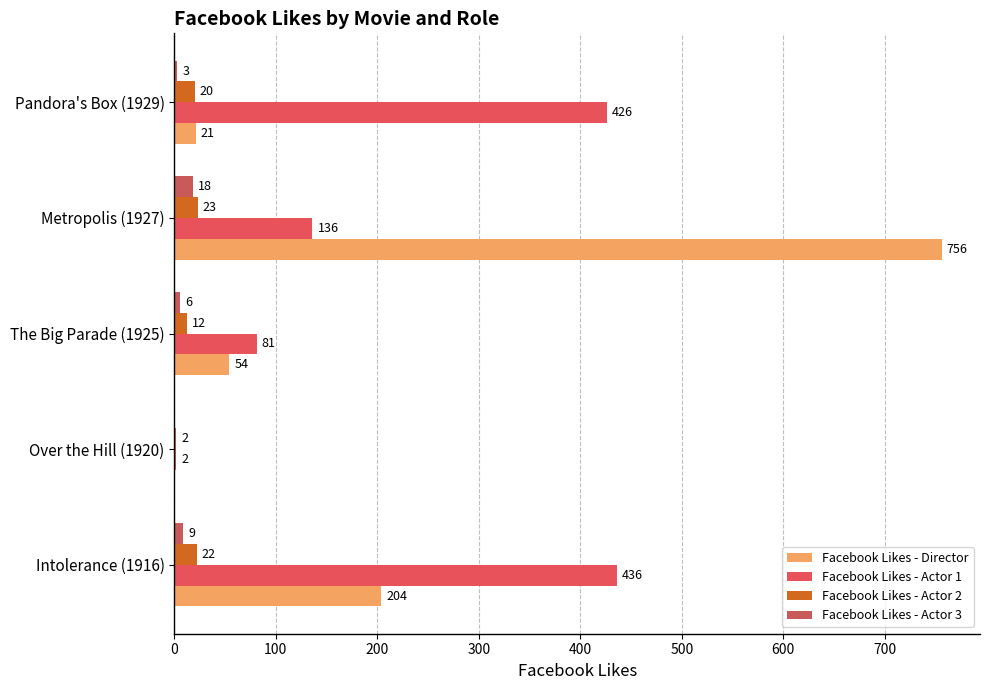

How many series are shown in this chart?

4